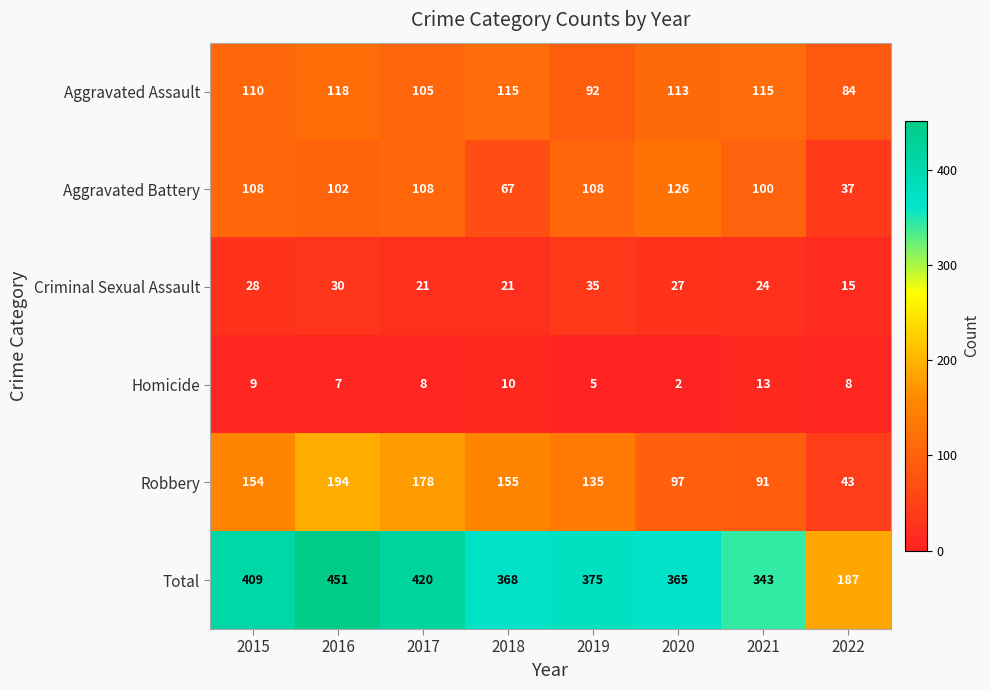

Which series has the widest spread of values?

Total